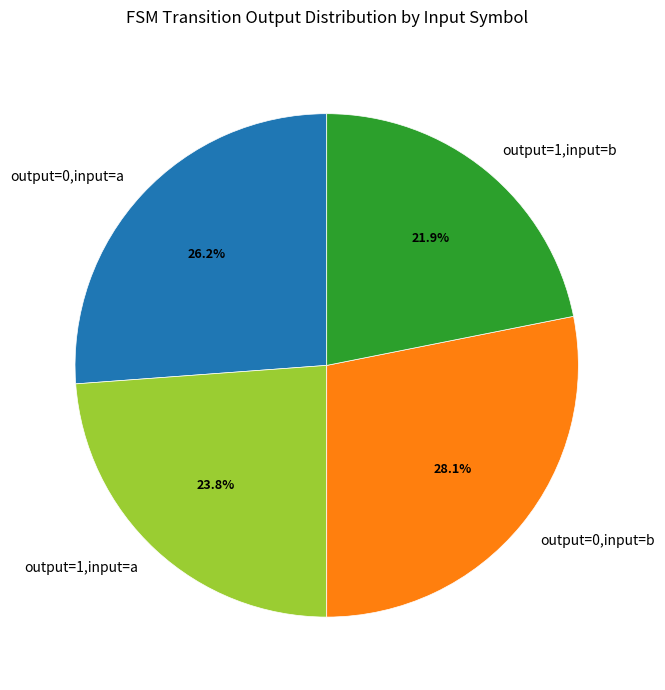

Is it true that output=1,input=b is 22% of the pie?

True